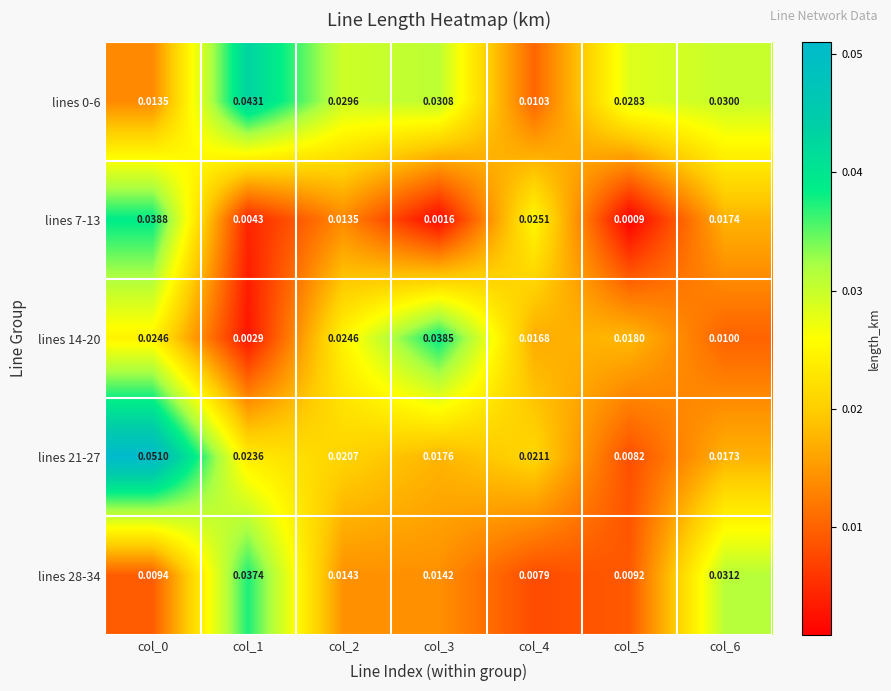

Is the value of lines 7-13 at col_6 greater than the value of lines 28-34 at col_3?

Yes